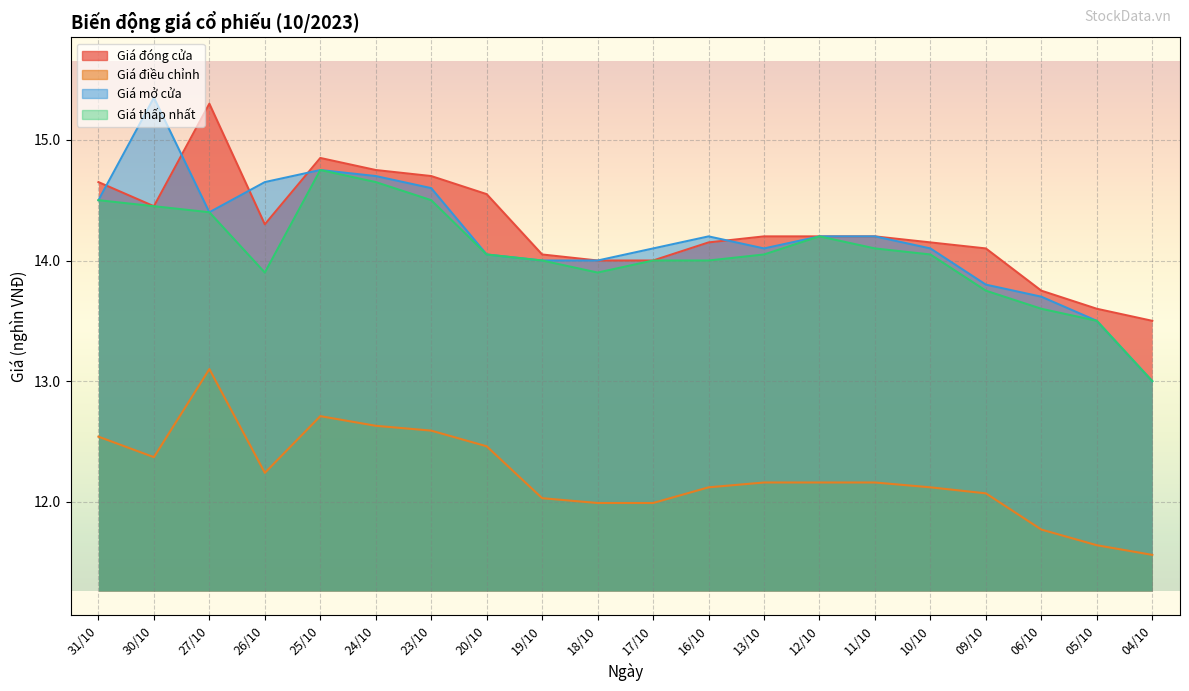

Is it true that Giá đóng cửa equals 25.1 at 31/10?

False